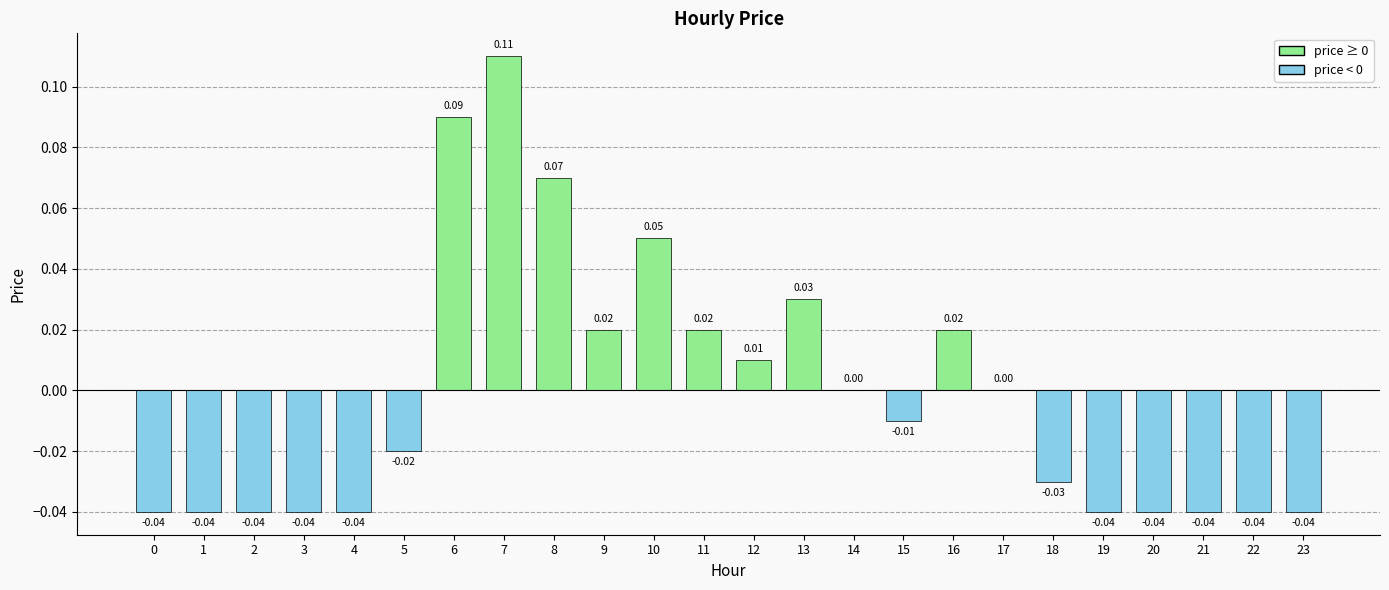

Between 8 and 5, which is larger?

8